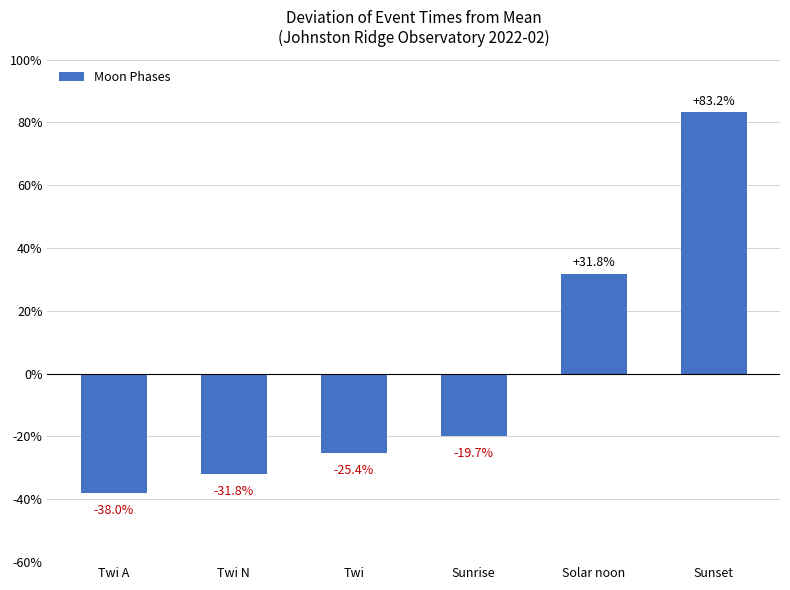

How many values are below zero?

4